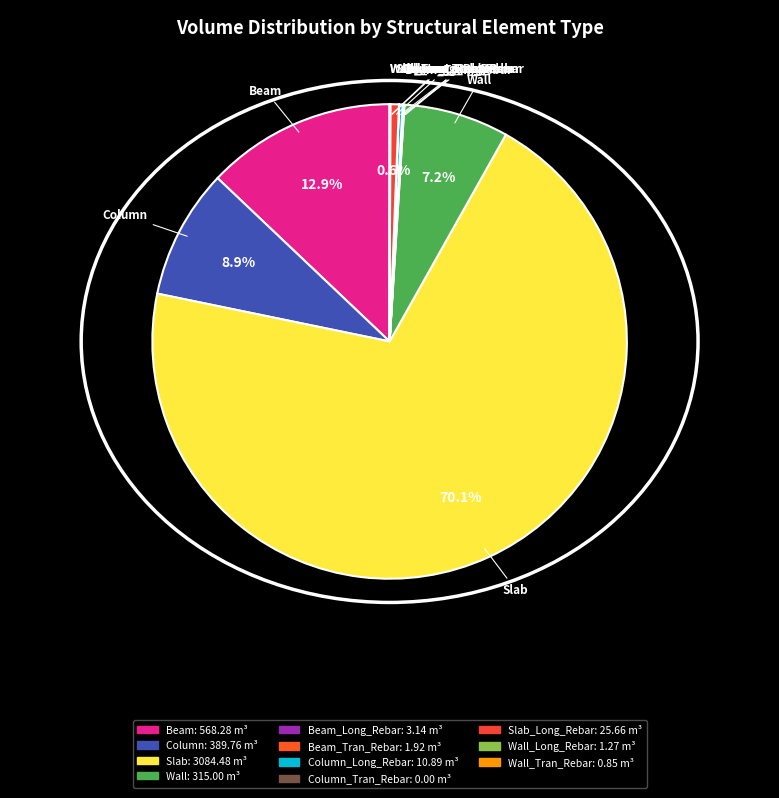

Which slice represents more than half of the pie?

Slab